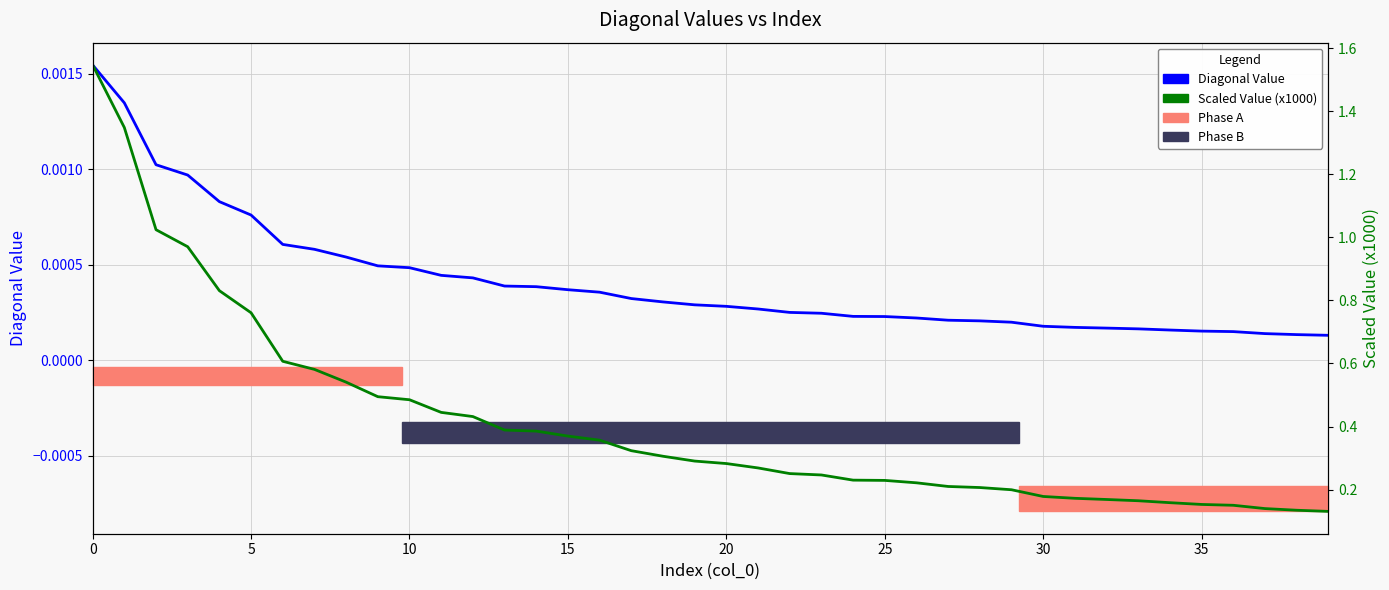

What is the spread (max minus min) of values at 38?

0.1